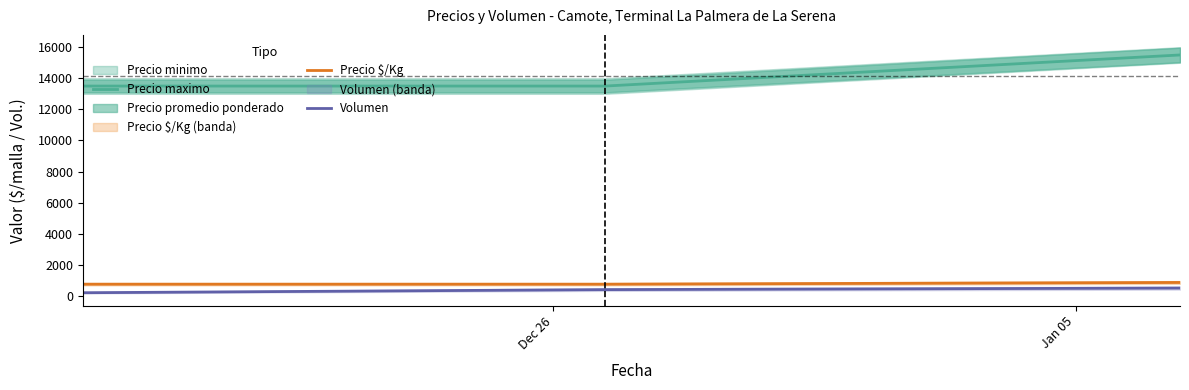

What is the minimum value for Precio maximo?

13500